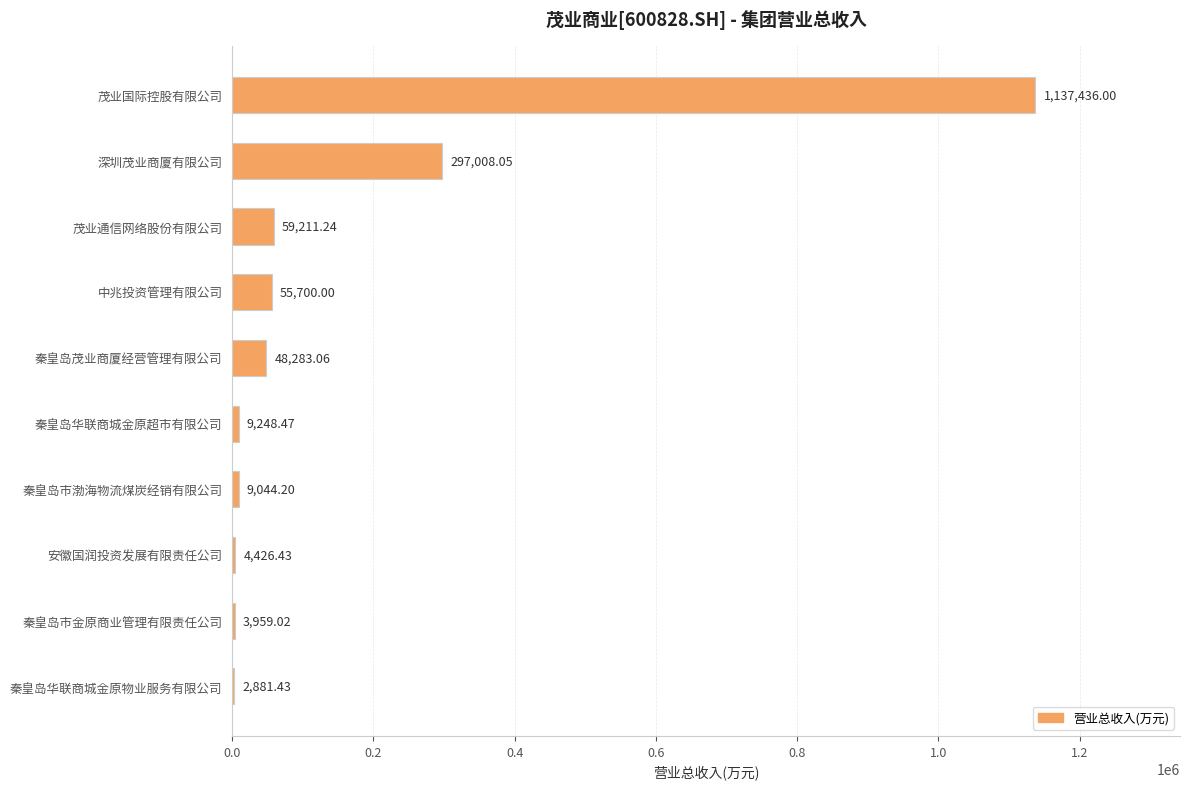

Where is the data nearest to the value 570158?

深圳茂业商厦有限公司